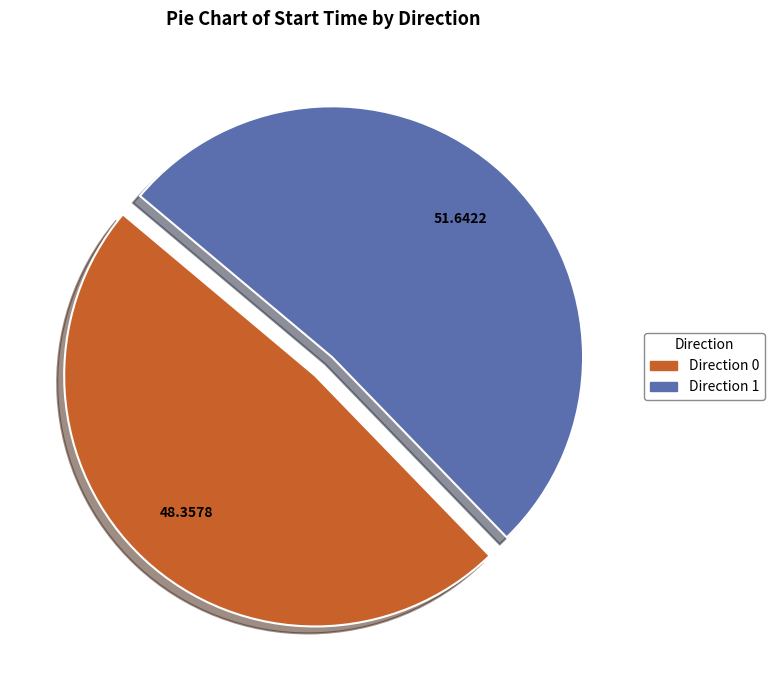

Is there any slice that represents more than half of the pie?

Yes